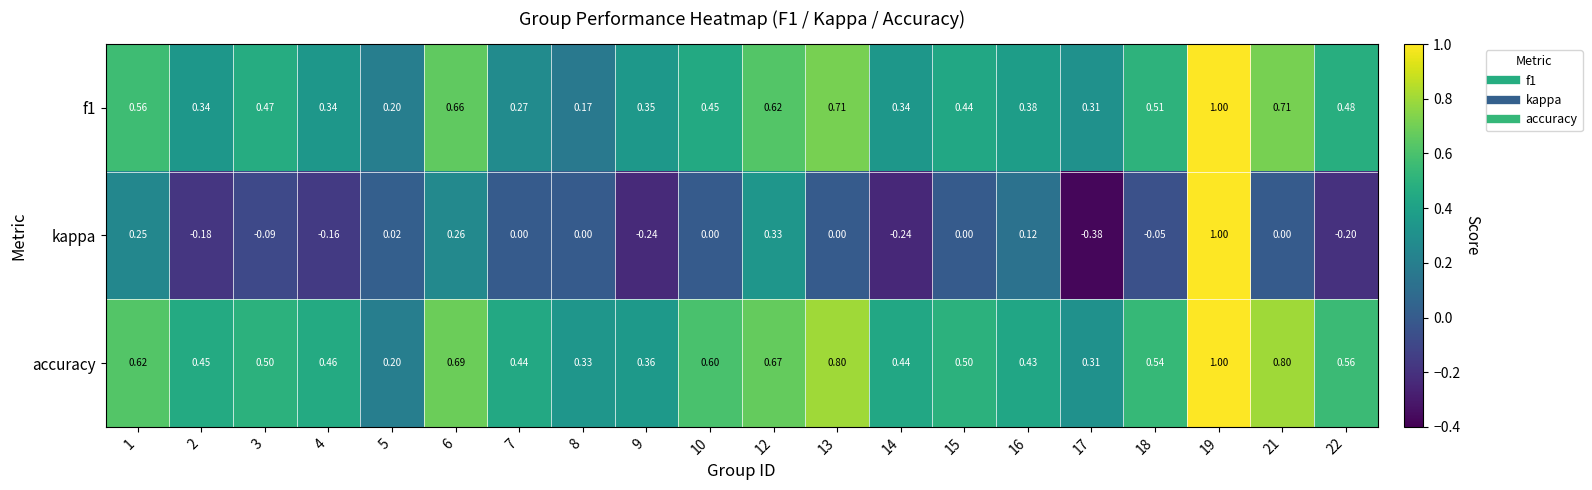

Which series changed the most between 2 and 15?

kappa